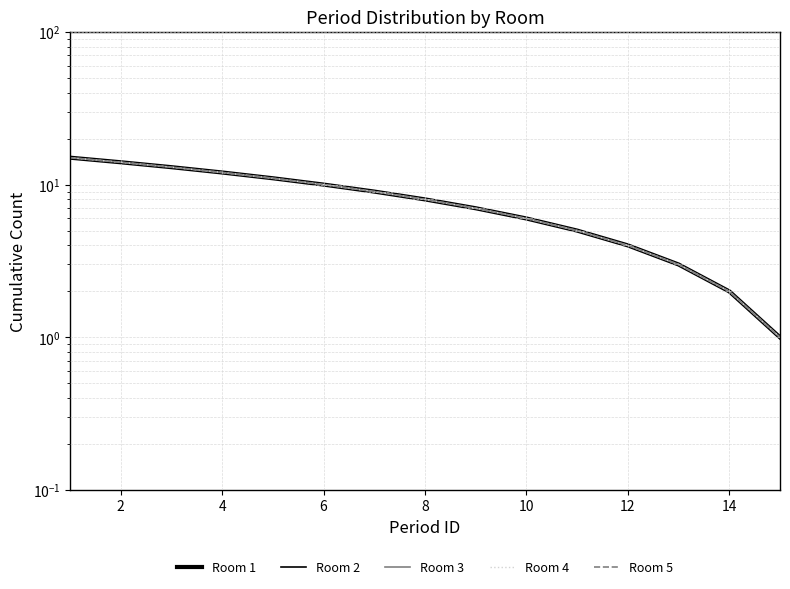

Which series has the widest spread of values?

Room 1